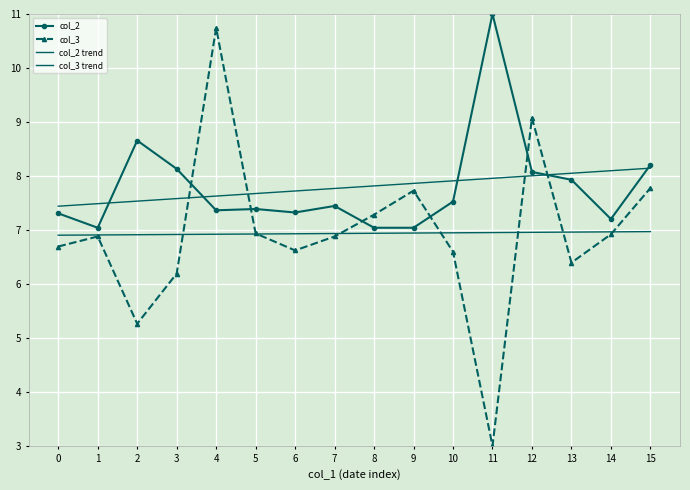

Which category has the highest value in the col_2 trend series?

15